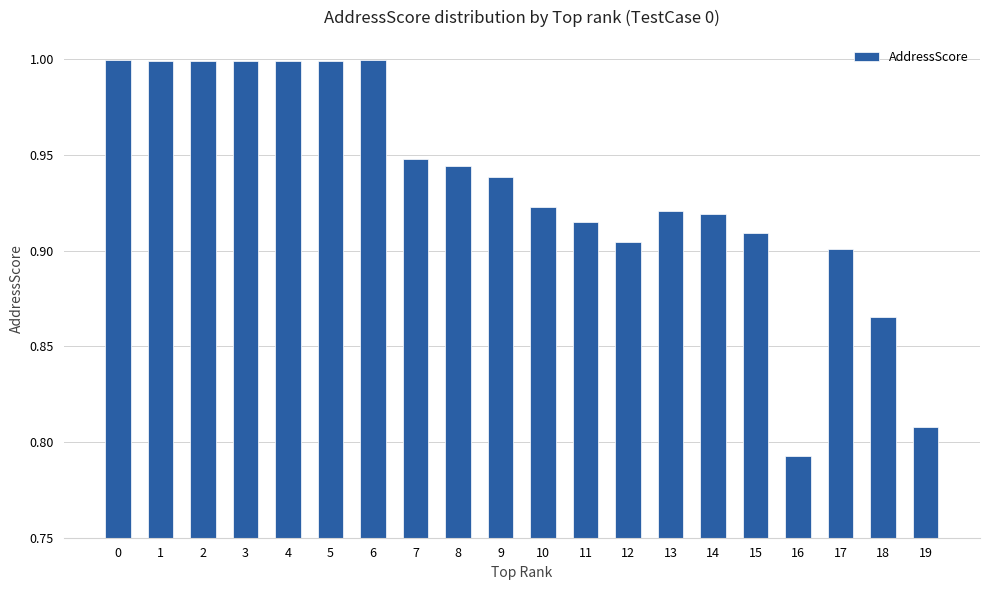

What is the approximate value at 0?

1.0